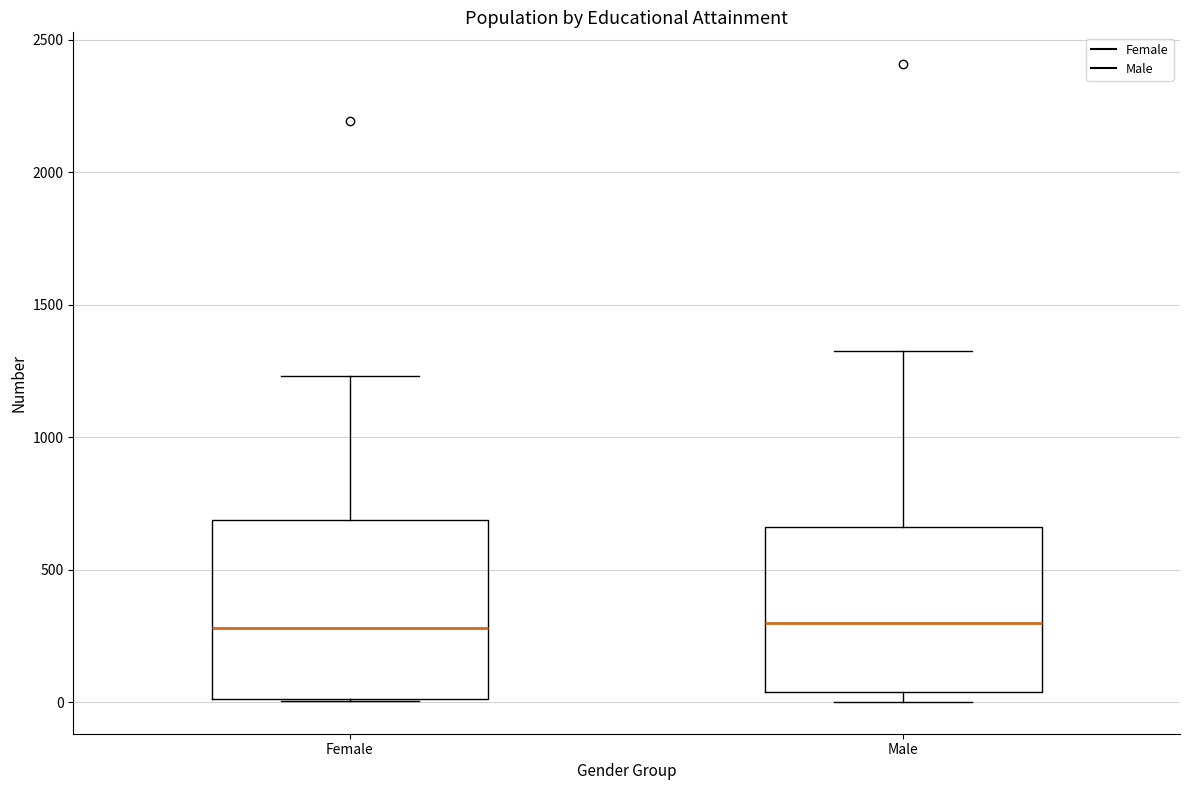

Where is the upper edge of the box for Female on the y-axis? The values are not printed on the chart, so give them approximately, as read against the axis.

700